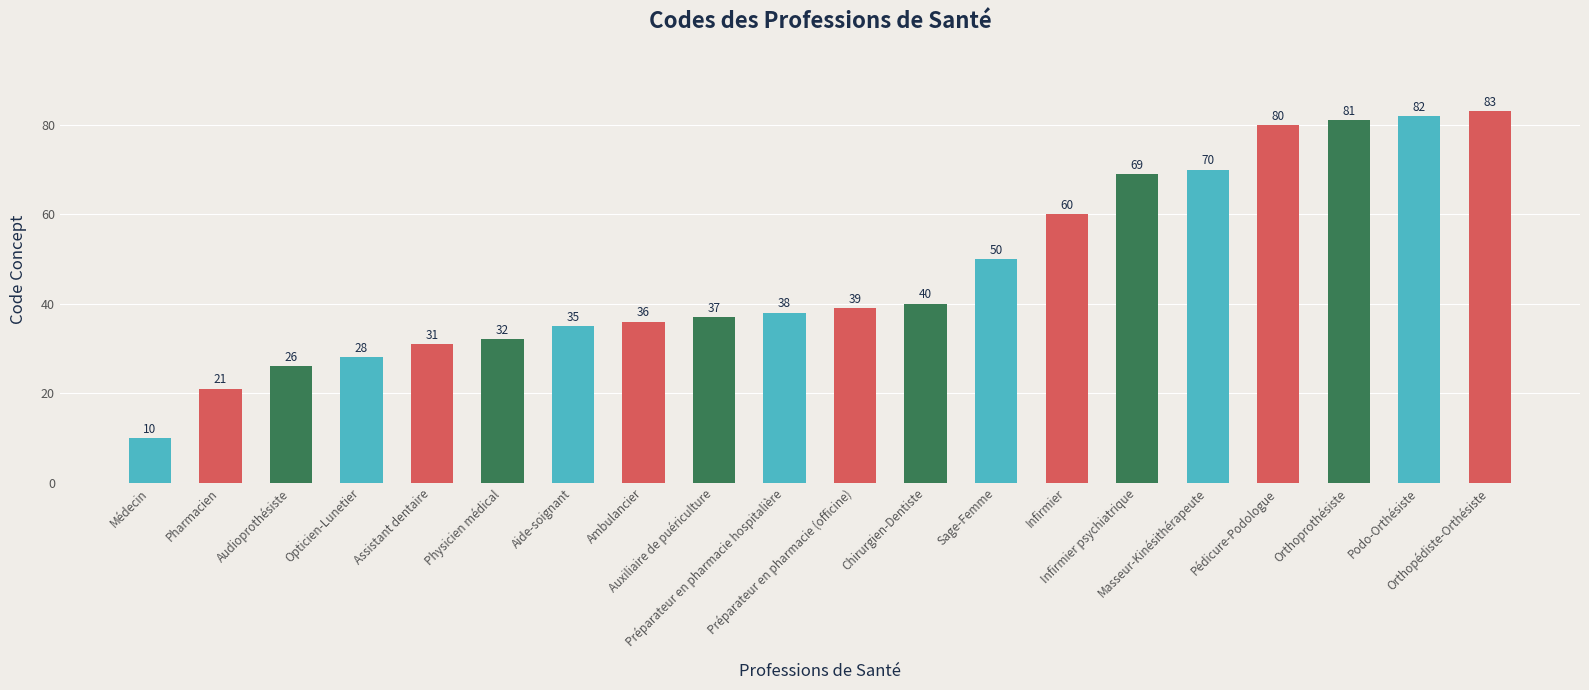

Reading left to right, list all the values displayed in this chart.

Médecin=10	Pharmacien=21	Audioprothésiste=26	Opticien-Lunetier=28	Assistant dentaire=31	Physicien médical=32	Aide-soignant=35	Ambulancier=36	Auxiliaire de puériculture=37	Préparateur en pharmacie hospitalière=38	Préparateur en pharmacie (officine)=39	Chirurgien-Dentiste=40	Sage-Femme=50	Infirmier=60	Infirmier psychiatrique=69	Masseur-Kinésithérapeute=70	Pédicure-Podologue=80	Orthoprothésiste=81	Podo-Orthésiste=82	Orthopédiste-Orthésiste=83